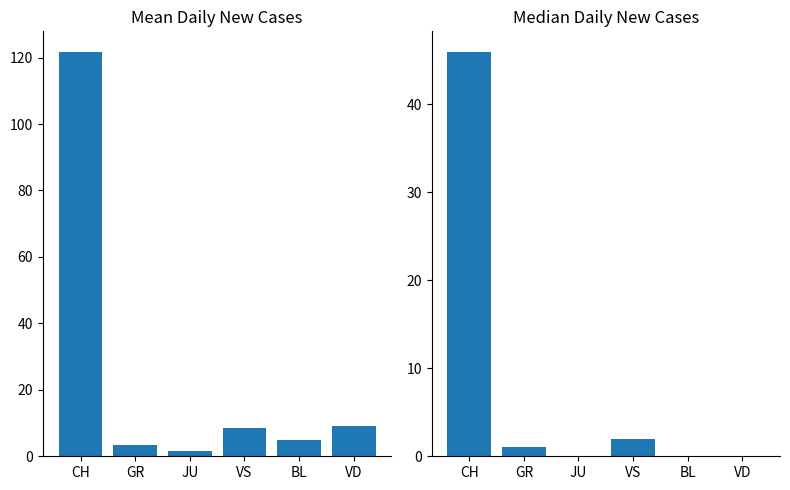

What is the spread (max minus min) of values at VS?

6.5